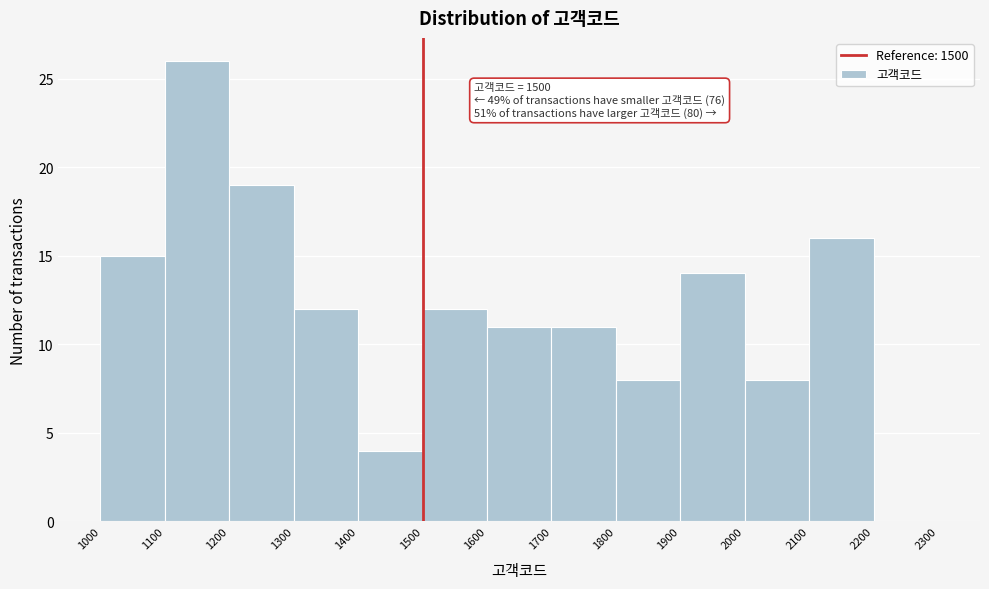

Over which range of the x-axis is the bar tallest?

1100 to 1200